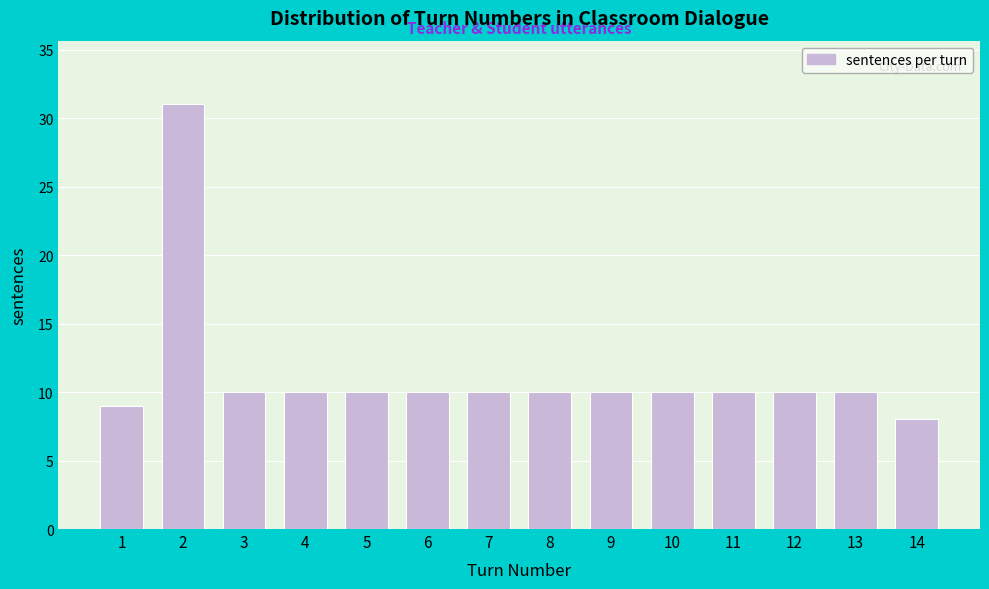

Reading left to right, extract all data points from this chart.

1=9	2=31	3=10	4=10	5=10	6=10	7=10	8=10	9=10	10=10	11=10	12=10	13=10	14=8